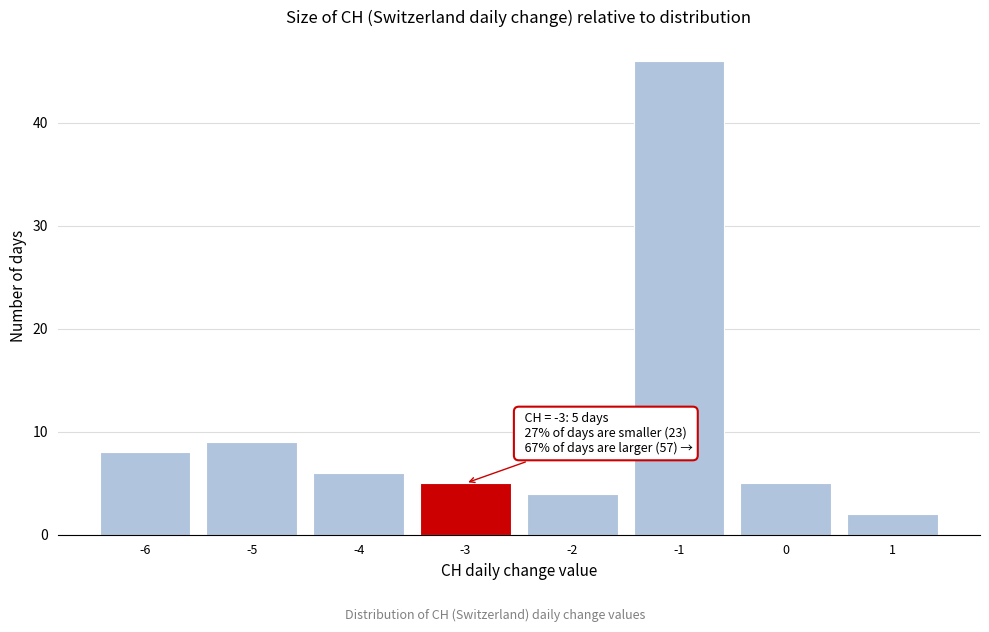

Over which range of the x-axis is the bar tallest?

-1.5 to -0.5